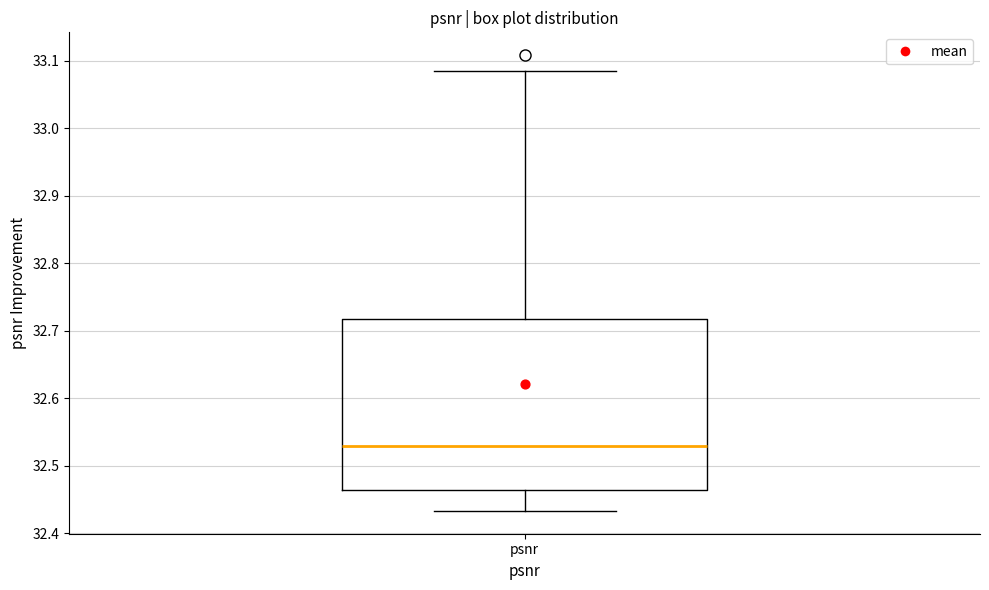

Transcribe this box plot: give where the median line is, the range the box spans, and where the two whiskers end, as read against the y-axis. The values are not printed on the chart, so give them approximately, as read against the axis.

median 32.53, box 32.46 to 32.72, whiskers 32.43 to 33.08